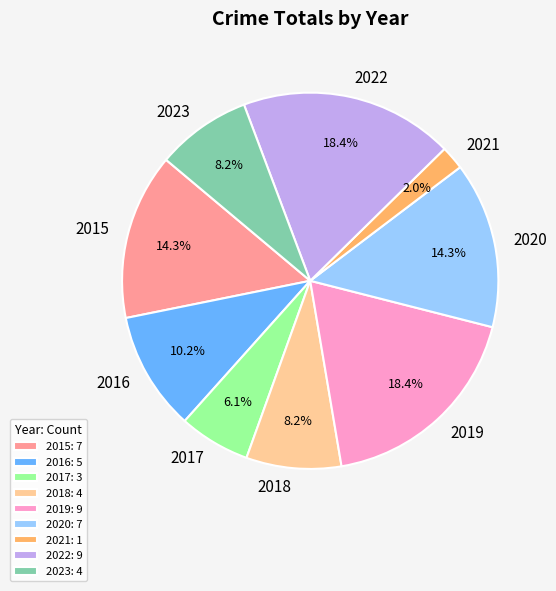

Approximately how many times larger is the value at 2019 compared to 2017?

3.0